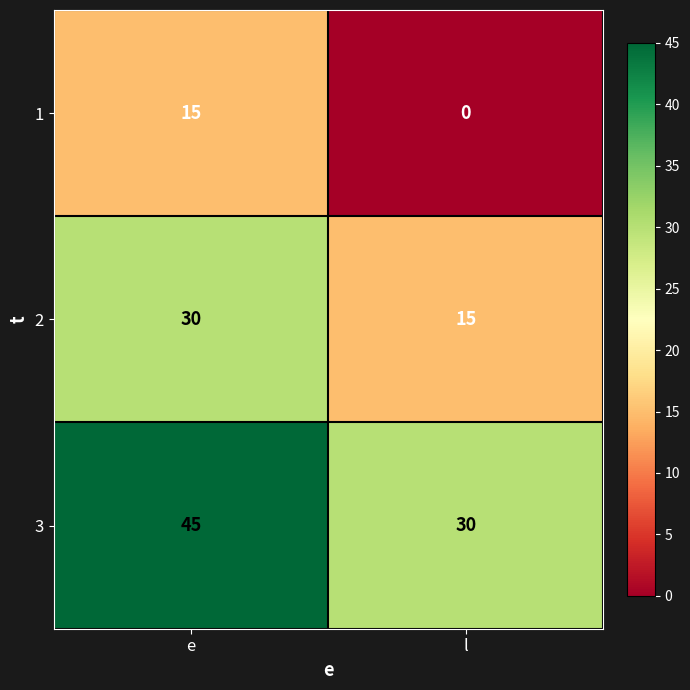

Rank the series at e from lowest to highest value.

1, 2, 3